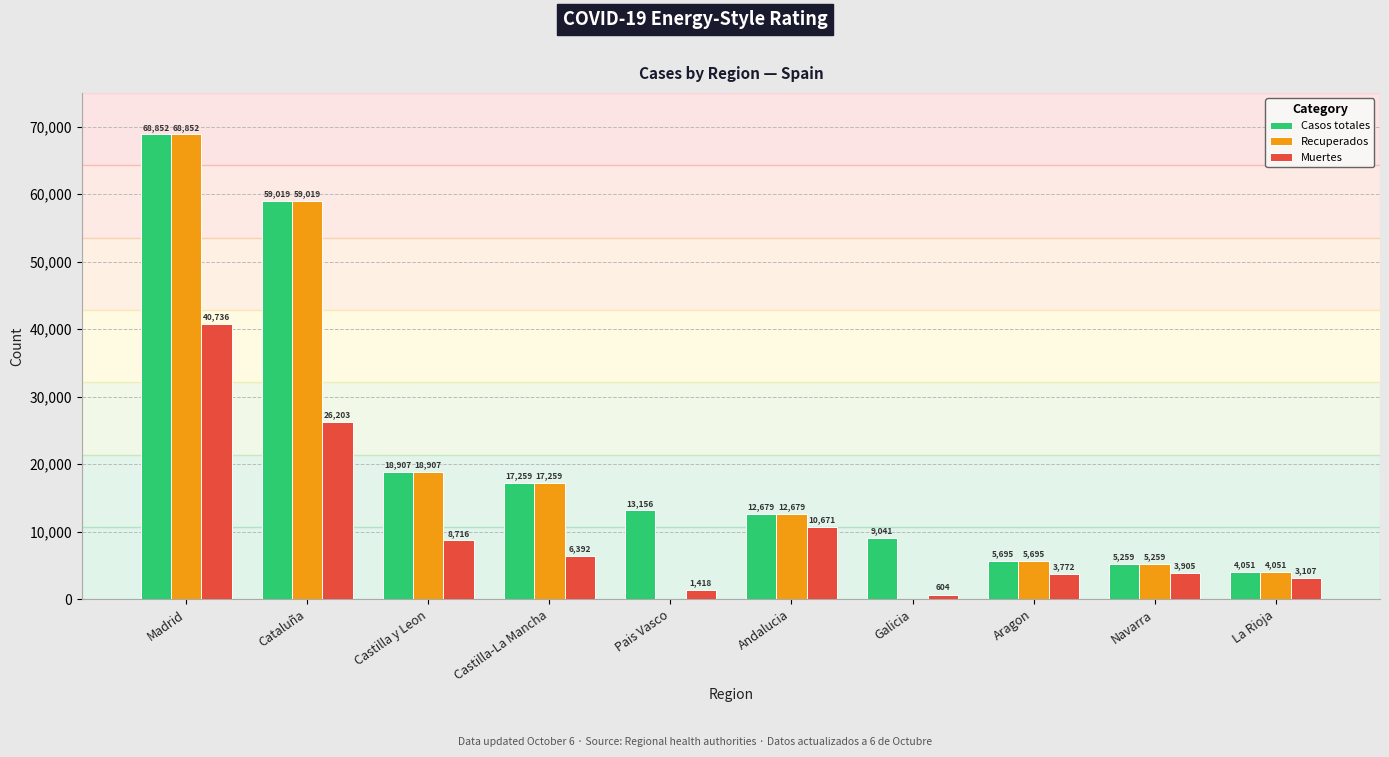

What is the average value of the Recuperados series?

19175